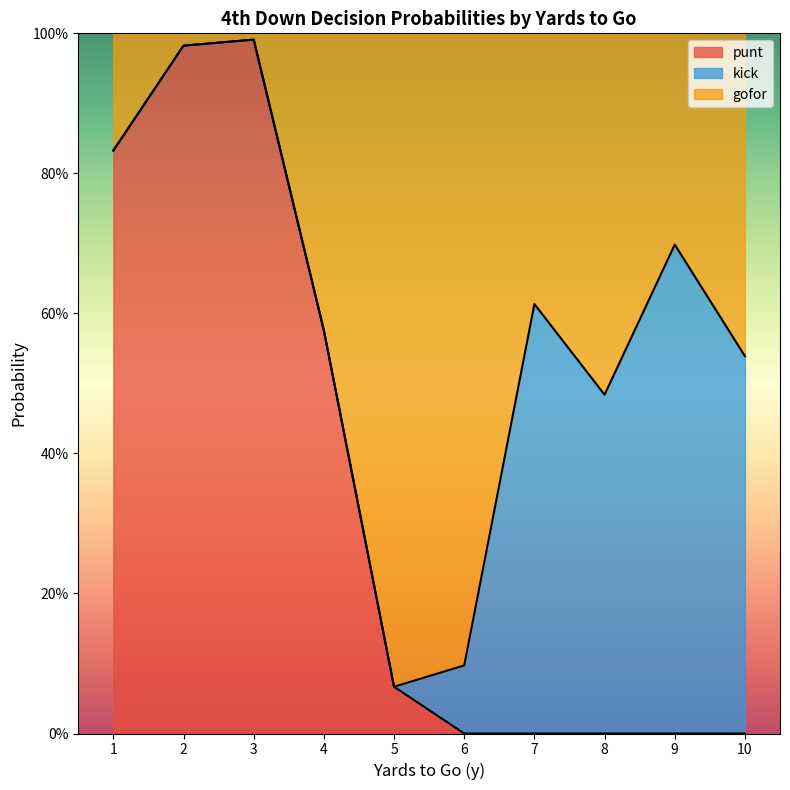

What is the total value across all series at 5?

1.0